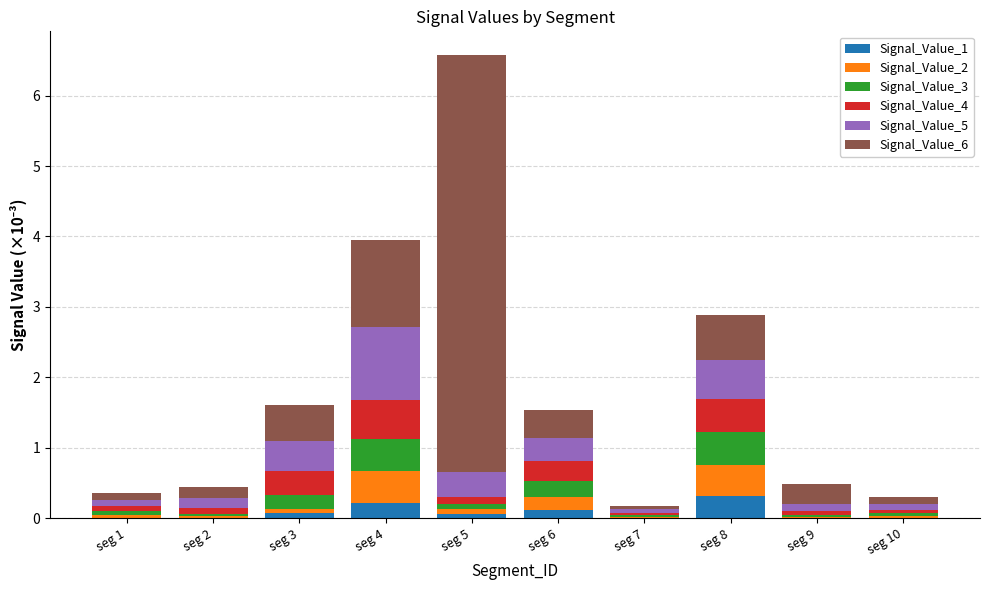

At which category is the sum across all series the highest?

seg 5